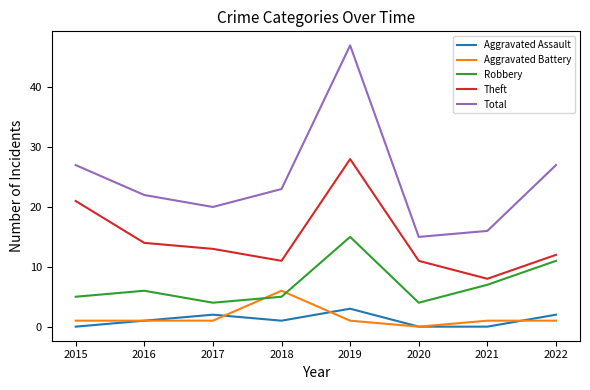

What is the lowest value of the Robbery series?

4